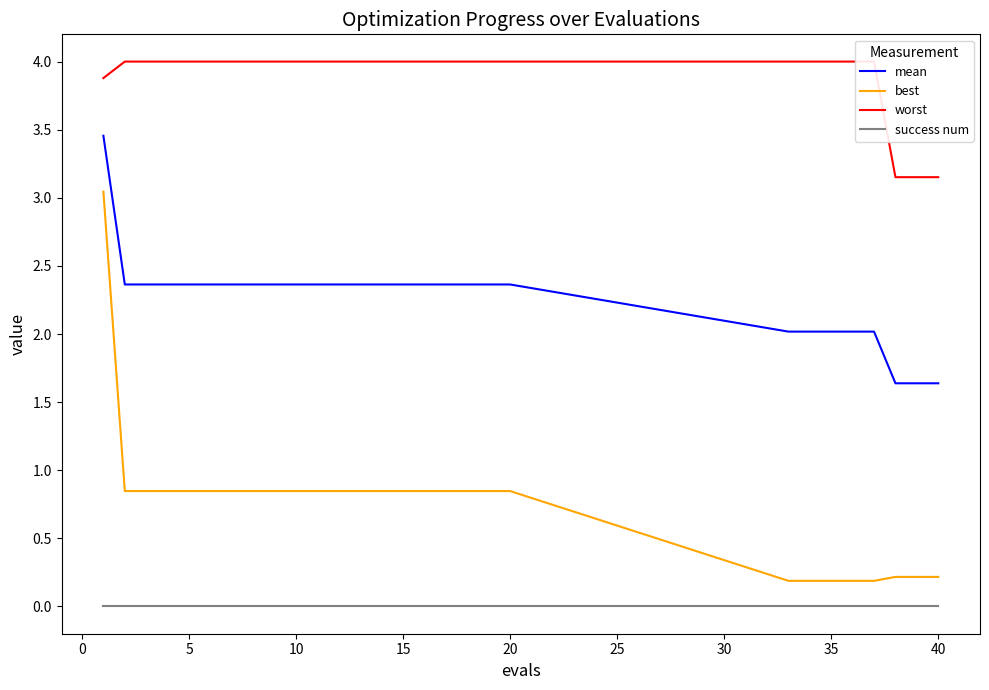

What is the difference between the second highest and minimum values in the best series?

0.7